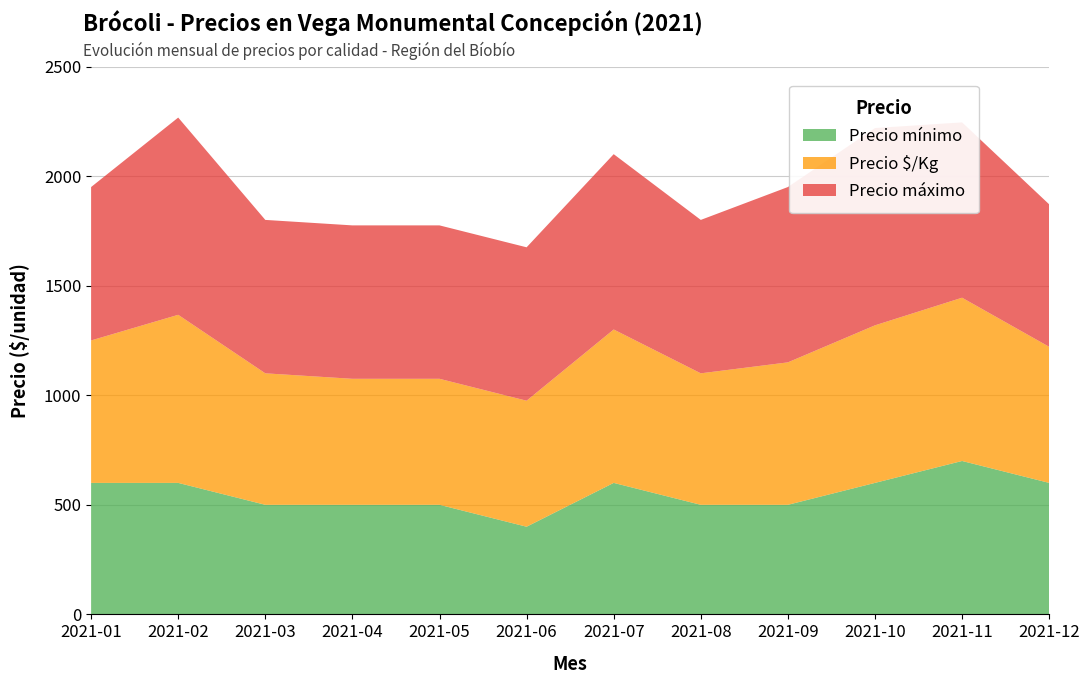

What is the total value across all series at 2021-05?

1775